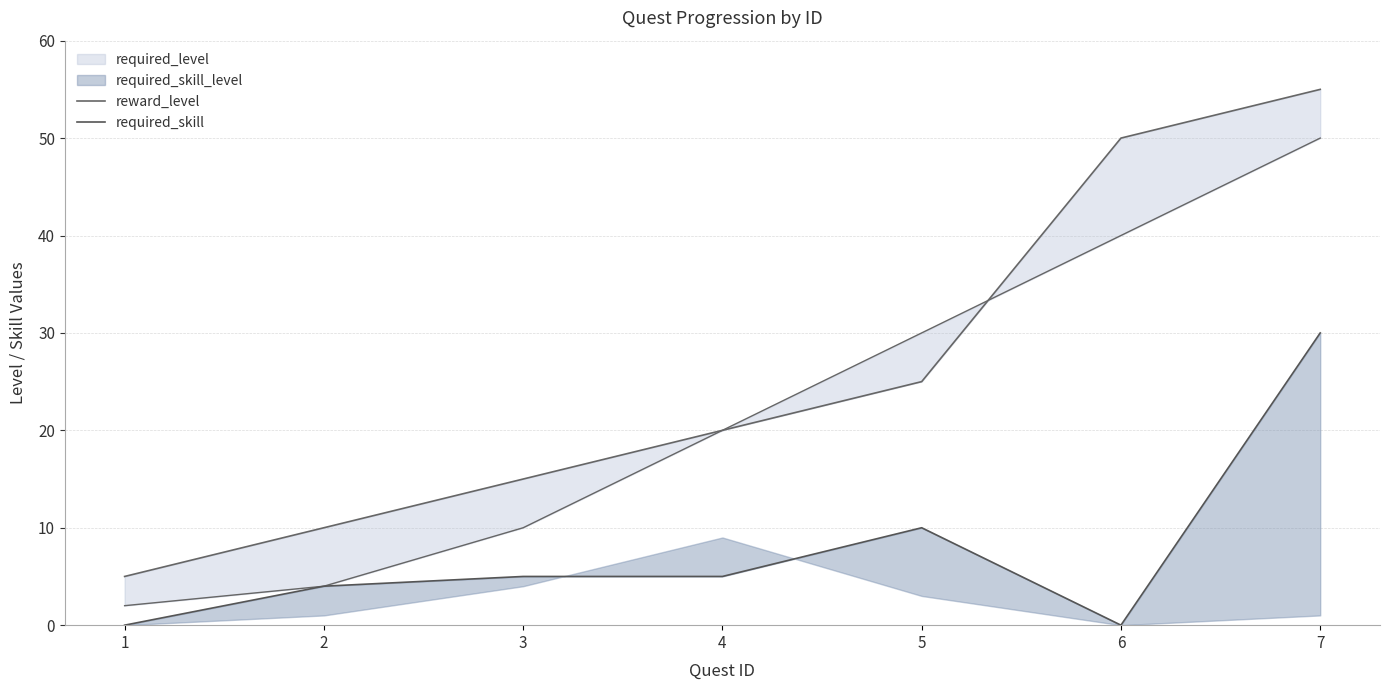

Where does the required_skill series first go above 5?

5